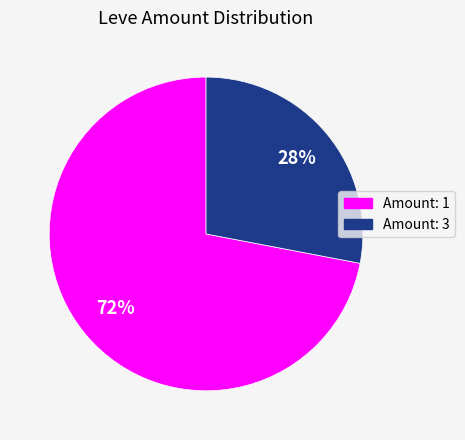

To the nearest percent, what is the difference between the largest and smallest slice percentages?

44%